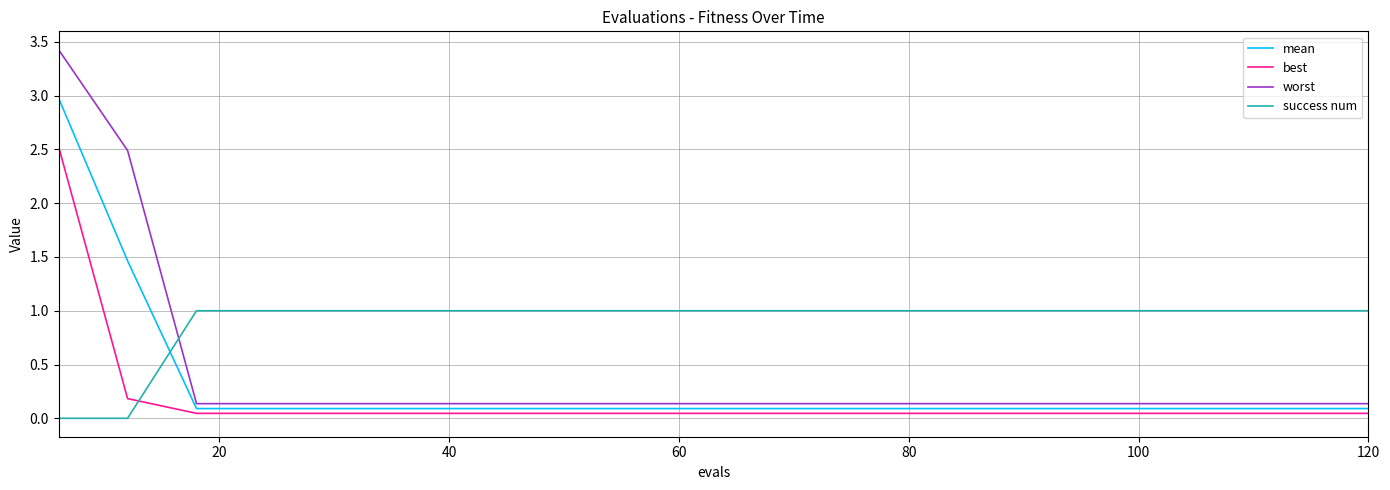

Is this an area chart (filled region under the line)?

No